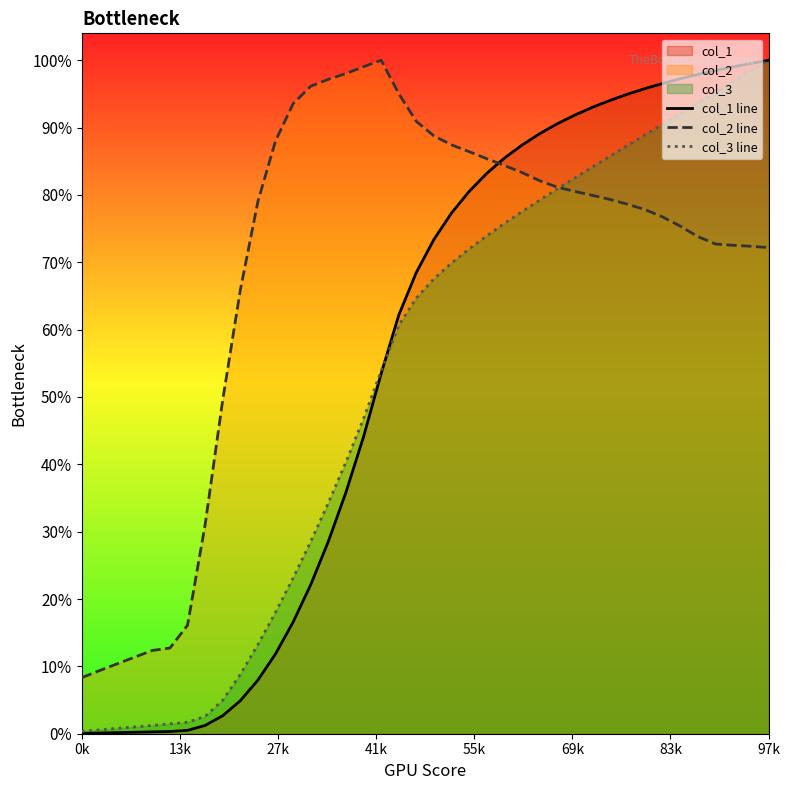

What position from the left is 19?

20